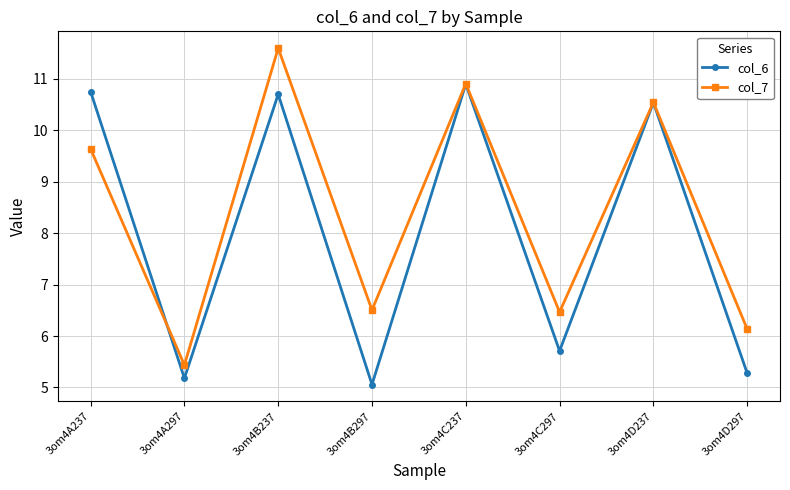

True or false: col_7 has a value of 6.5 at 3om4B297.

True